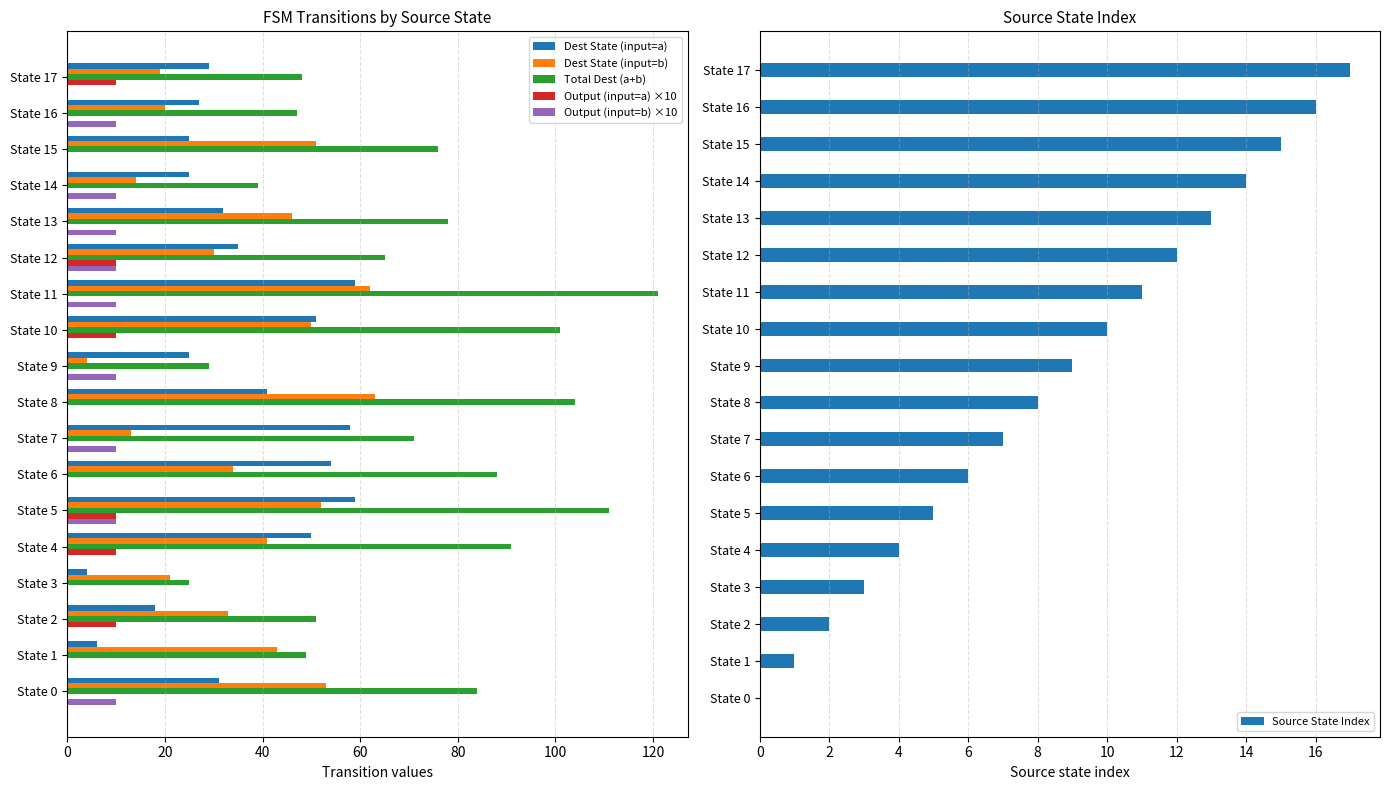

At how many categories does at least one series exceed 97?

4